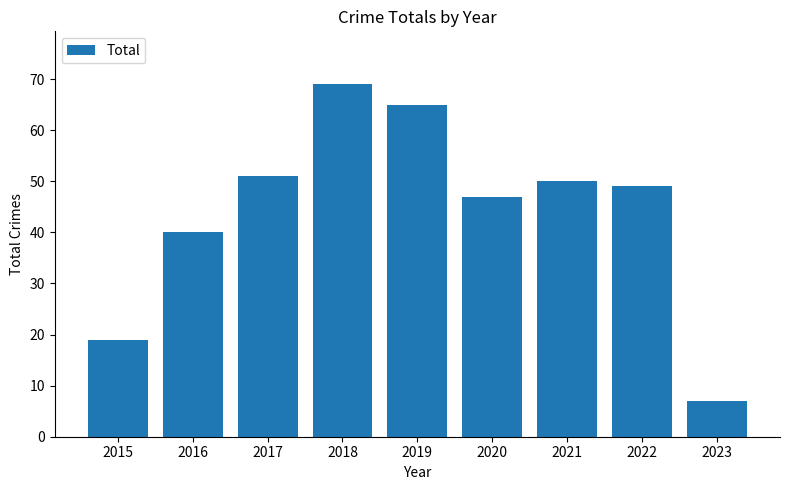

Are the bars grouped side by side (vs. stacked)?

No